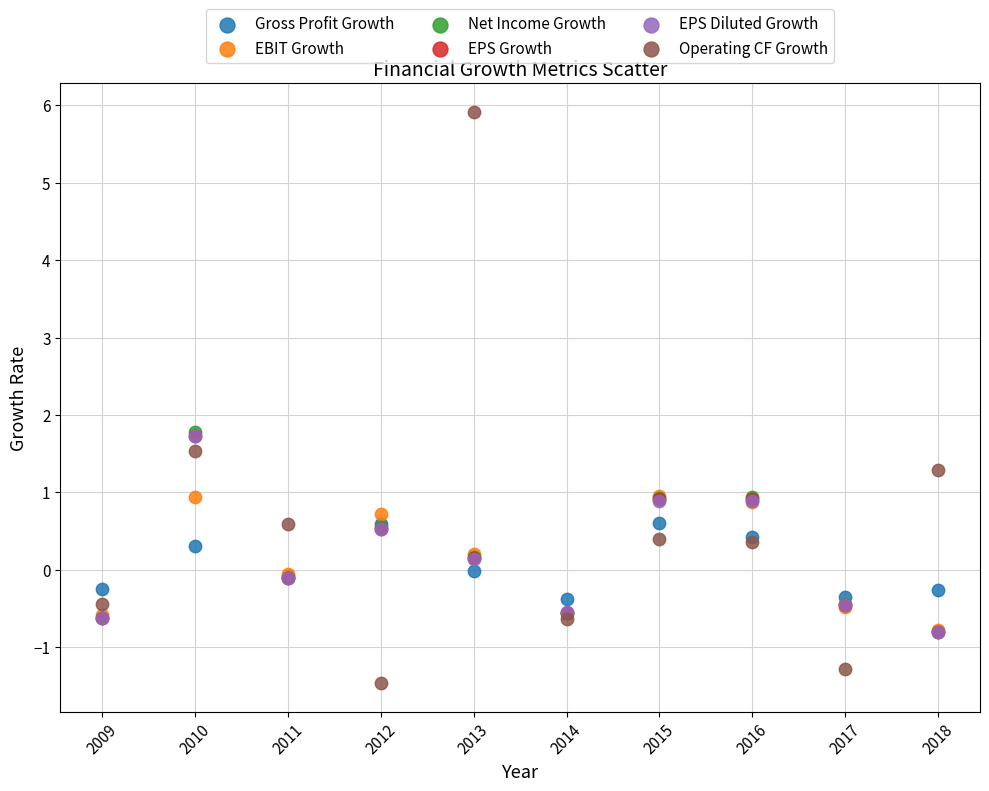

Which series contains the highest Y value?

Operating CF Growth